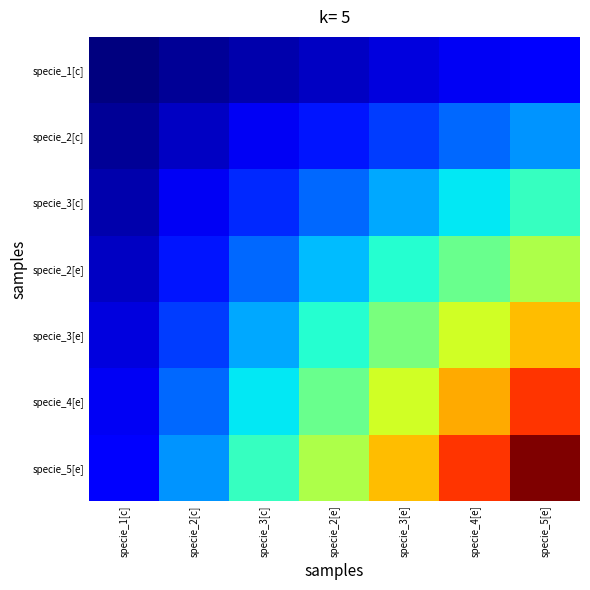

Reading left to right, what are all the values shown in this chart?

specie_1[c]: specie_1[c]=0.0	specie_2[c]=0.0	specie_3[c]=0.0	specie_2[e]=0.1	specie_3[e]=0.1	specie_4[e]=0.1	specie_5[e]=0.1
specie_2[c]: specie_1[c]=0.0	specie_2[c]=0.1	specie_3[c]=0.1	specie_2[e]=0.1	specie_3[e]=0.2	specie_4[e]=0.2	specie_5[e]=0.3
specie_3[c]: specie_1[c]=0.0	specie_2[c]=0.1	specie_3[c]=0.2	specie_2[e]=0.2	specie_3[e]=0.3	specie_4[e]=0.4	specie_5[e]=0.4
specie_2[e]: specie_1[c]=0.1	specie_2[c]=0.1	specie_3[c]=0.2	specie_2[e]=0.3	specie_3[e]=0.4	specie_4[e]=0.5	specie_5[e]=0.6
specie_3[e]: specie_1[c]=0.1	specie_2[c]=0.2	specie_3[c]=0.3	specie_2[e]=0.4	specie_3[e]=0.5	specie_4[e]=0.6	specie_5[e]=0.7
specie_4[e]: specie_1[c]=0.1	specie_2[c]=0.2	specie_3[c]=0.4	specie_2[e]=0.5	specie_3[e]=0.6	specie_4[e]=0.7	specie_5[e]=0.9
specie_5[e]: specie_1[c]=0.1	specie_2[c]=0.3	specie_3[c]=0.4	specie_2[e]=0.6	specie_3[e]=0.7	specie_4[e]=0.9	specie_5[e]=1.0